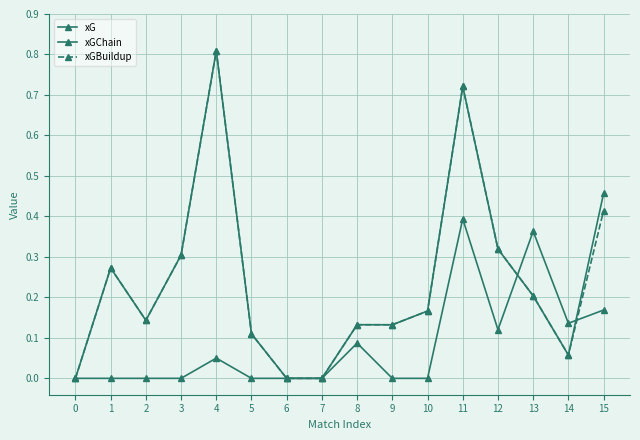

Count the number of categories in the chart.

16